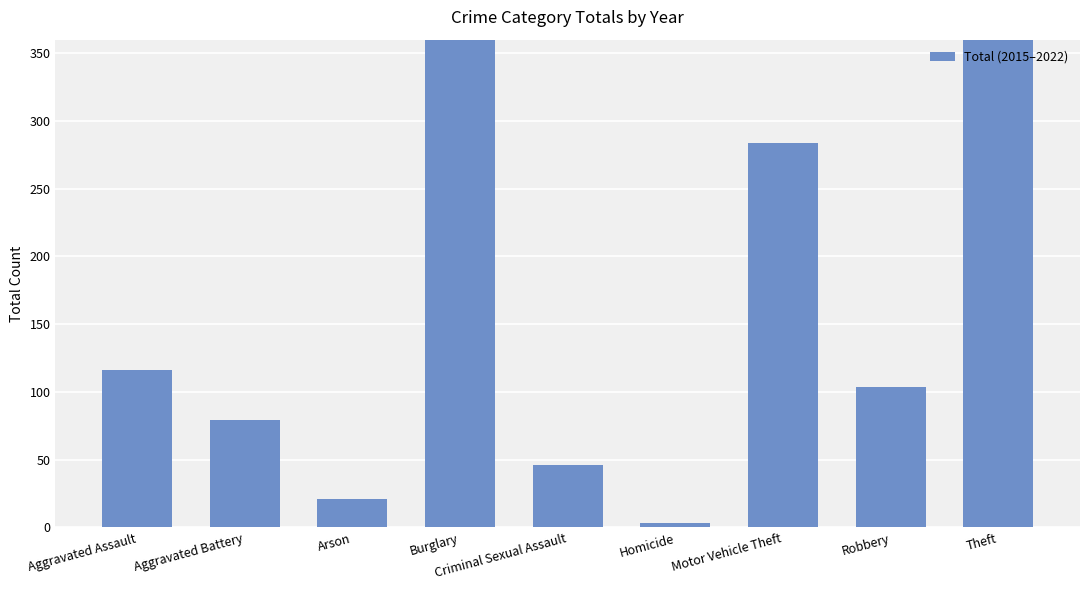

Is it true that the value at Robbery is 186?

False